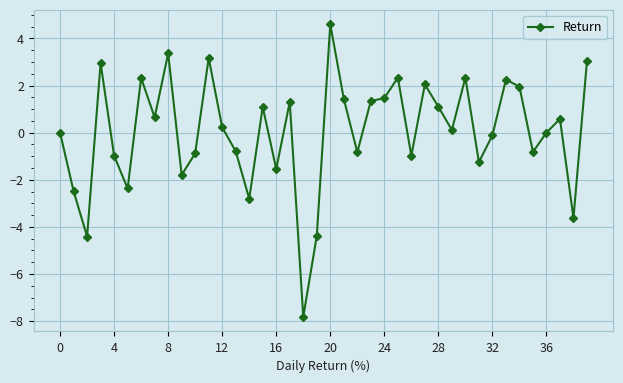

True or false: there are more than 2 points higher than both neighbors.

True